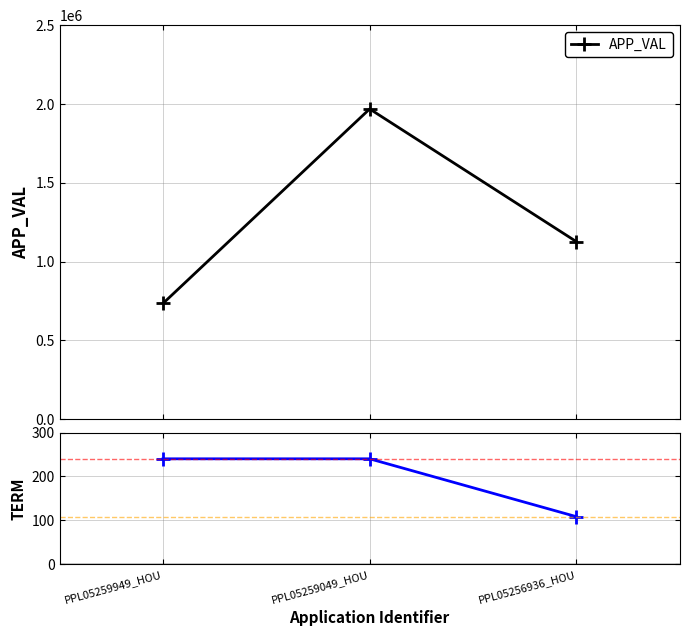

How many APP_VAL values are between 735011 and 1967658?

3